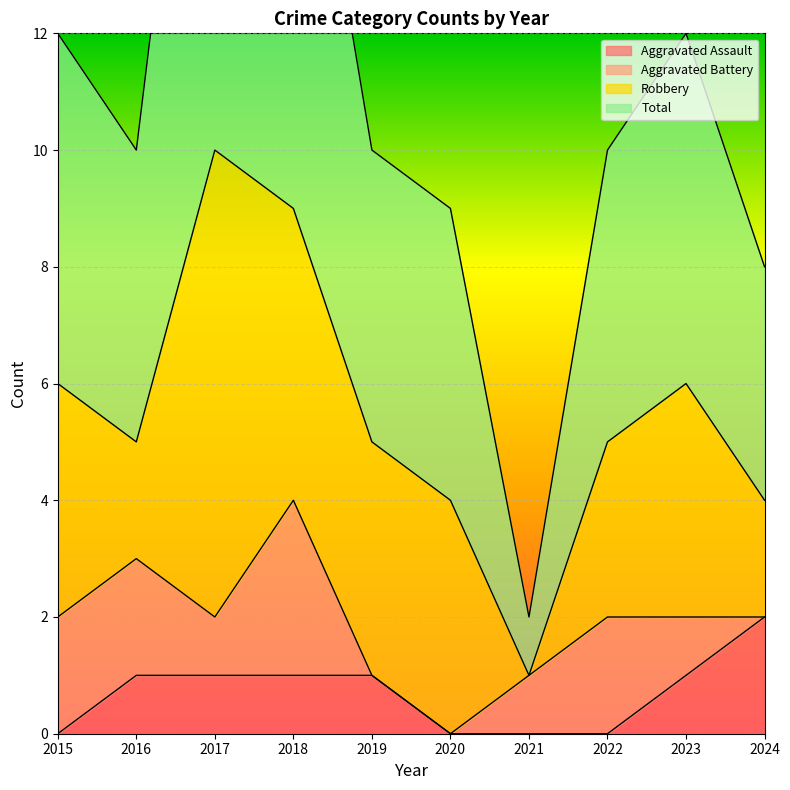

The Aggravated Assault series shows 1 at 2018. True or false?

True